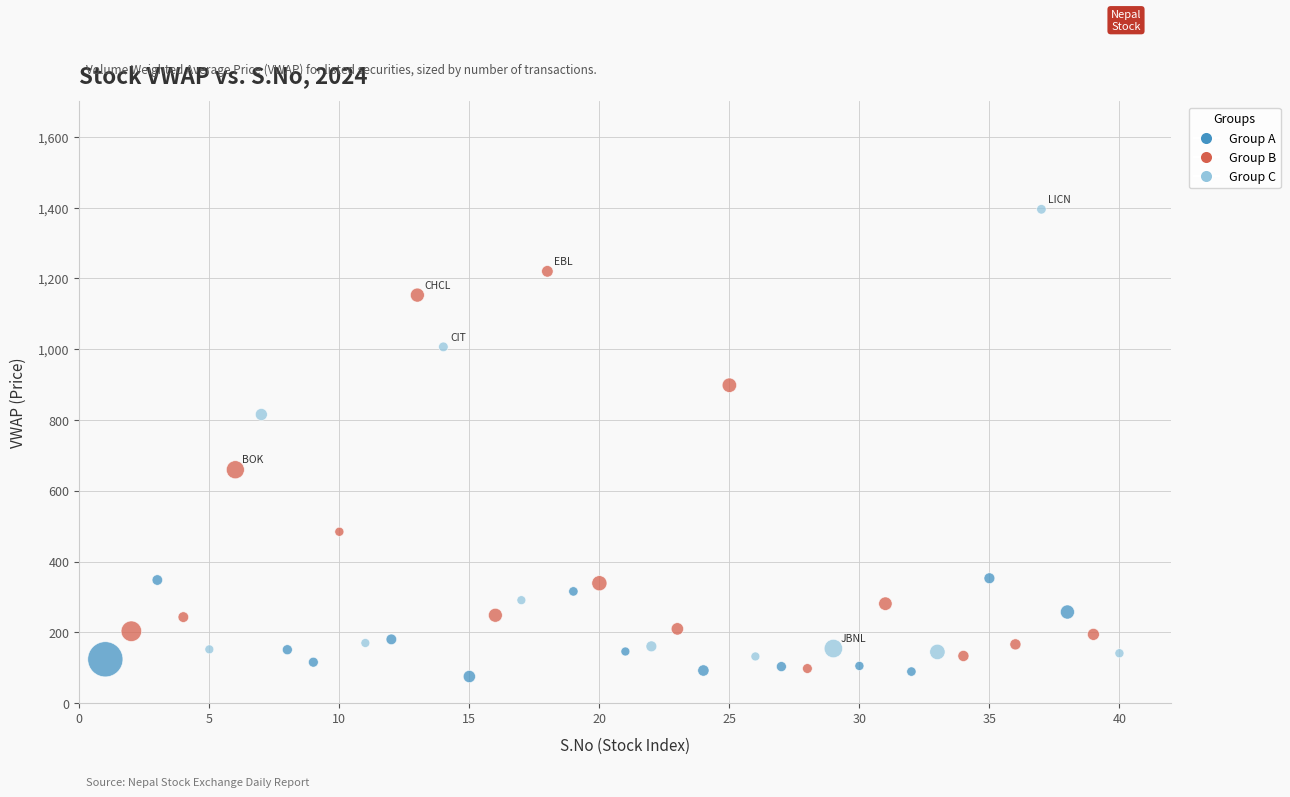

What is the range of X values (max minus min)?

39.0